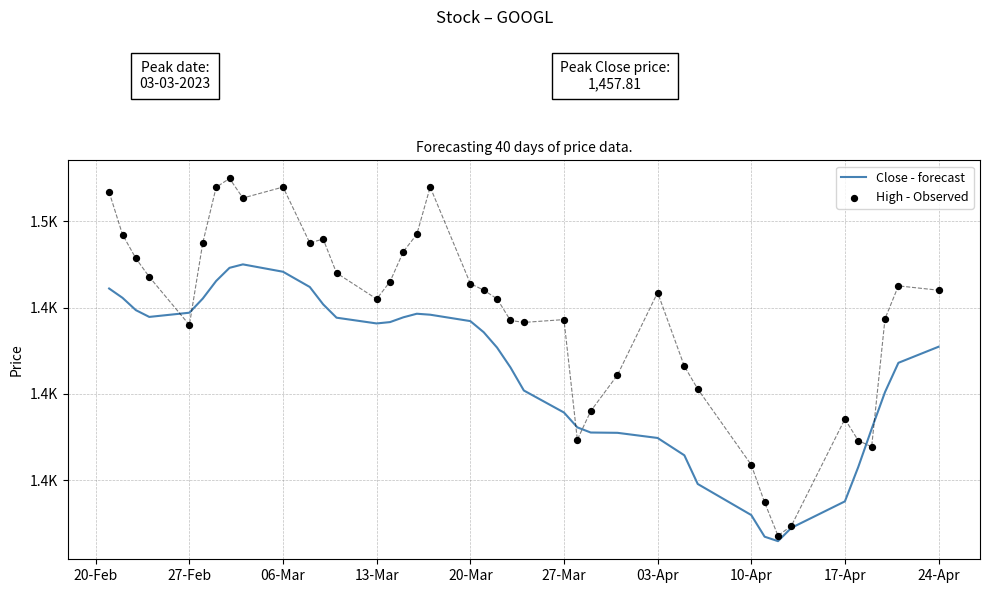

Which series contains the highest Y value?

High - Observed